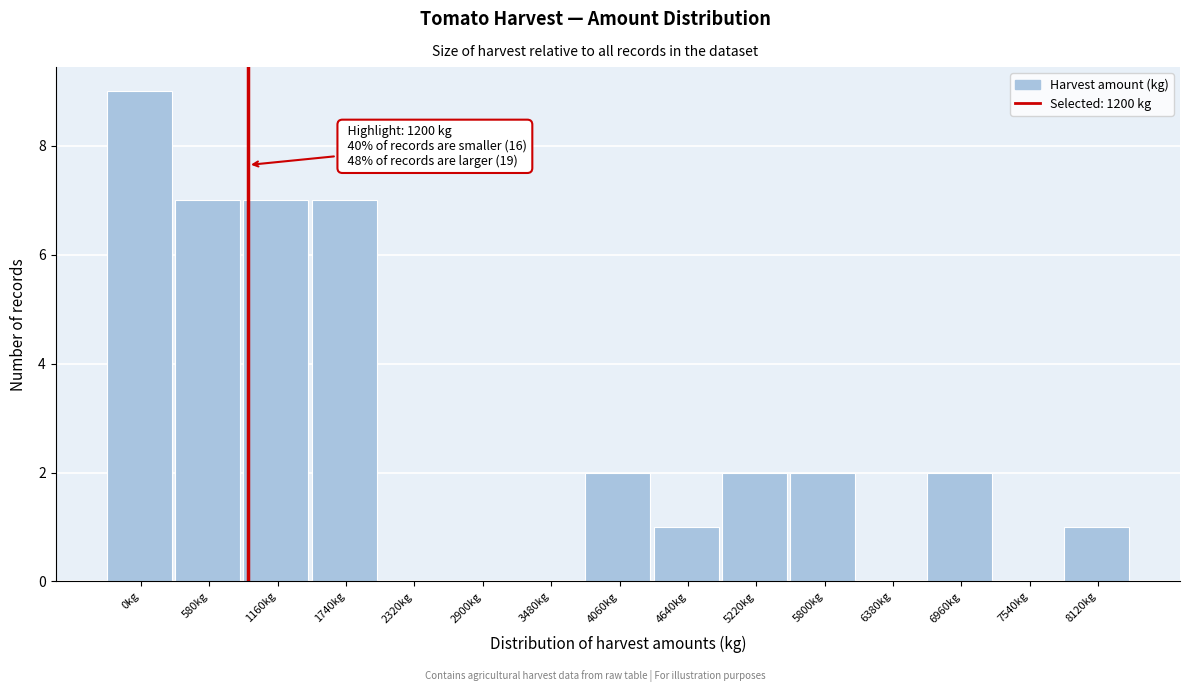

Reading left to right, transcribe all the data shown in this chart.

0kg=9	580kg=7	1160kg=7	1740kg=7	2320kg=0	2900kg=0	3480kg=0	4060kg=2	4640kg=1	5220kg=2	5800kg=2	6380kg=0	6960kg=2	7540kg=0	8120kg=1